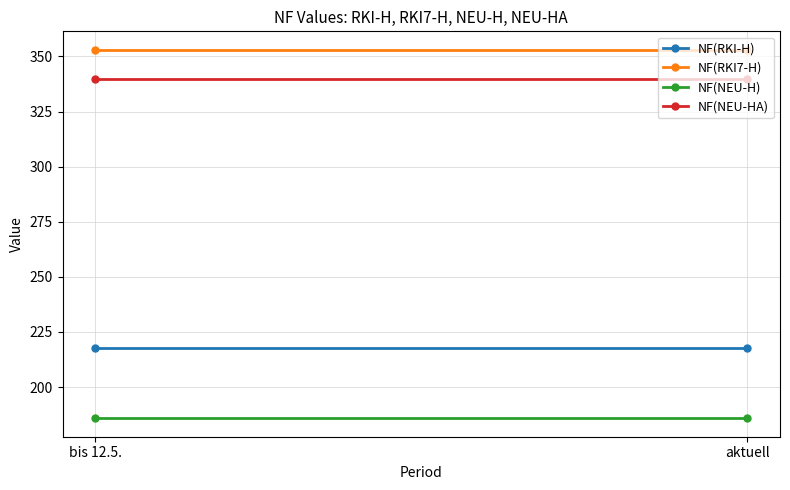

What is the label of the 2nd point from the left?

aktuell